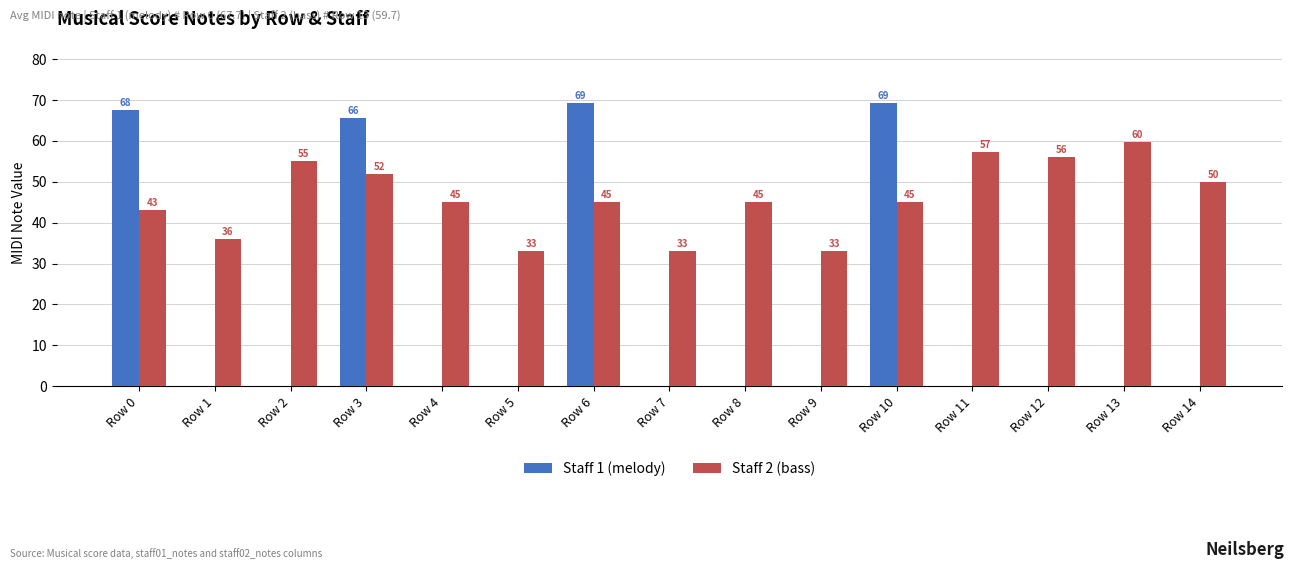

Which series changed the most between Row 7 and Row 13?

Staff 2 (bass)